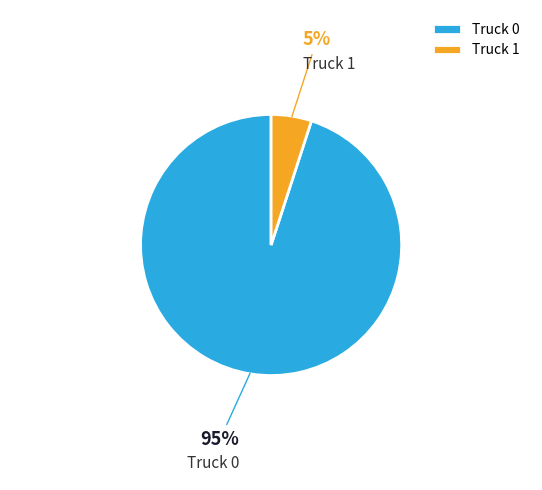

To the nearest percent, what is the combined percentage of Truck 1 and Truck 0?

100%